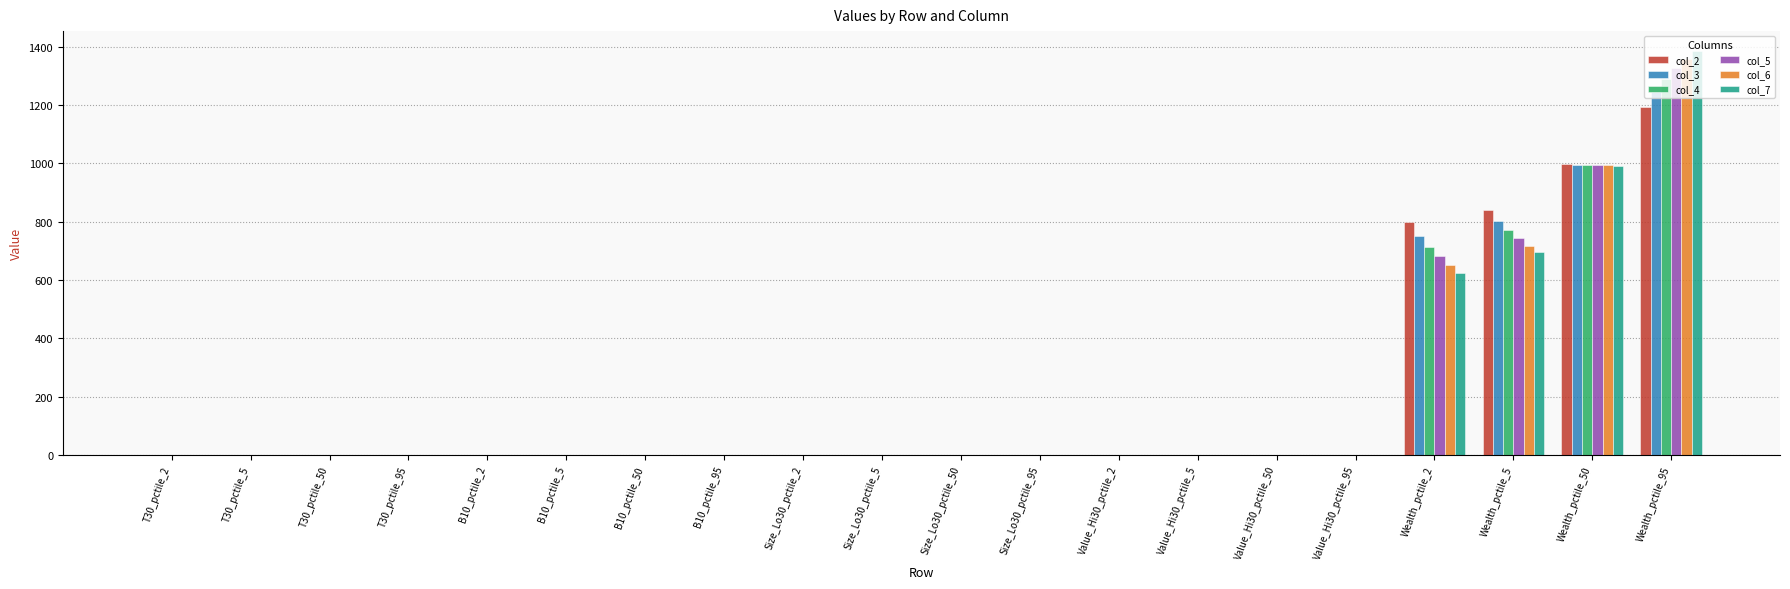

What is the sum of all col_3 values?

3794.8